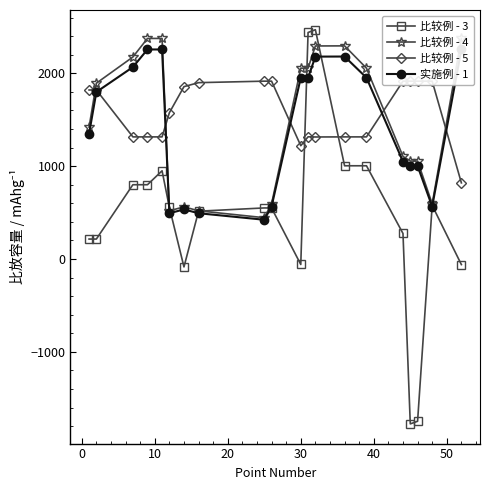

True or false: 比较例 - 3 has more than 1 points higher than both neighbors.

True